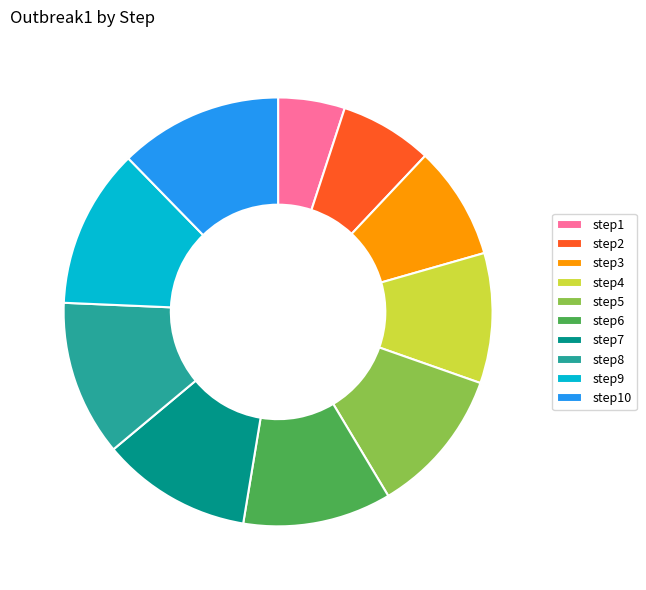

Count the number of slices in the pie.

10